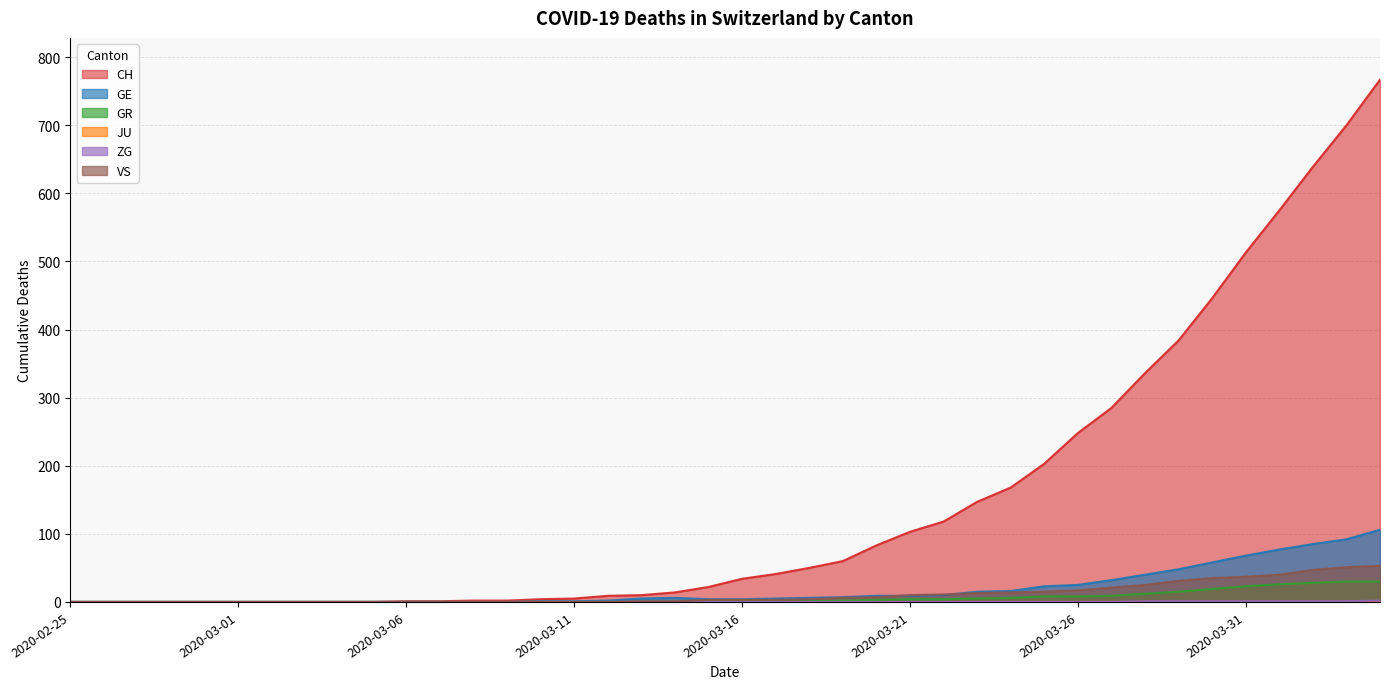

Between 2020-03-05 and 2020-03-27, which series saw the biggest shift?

CH